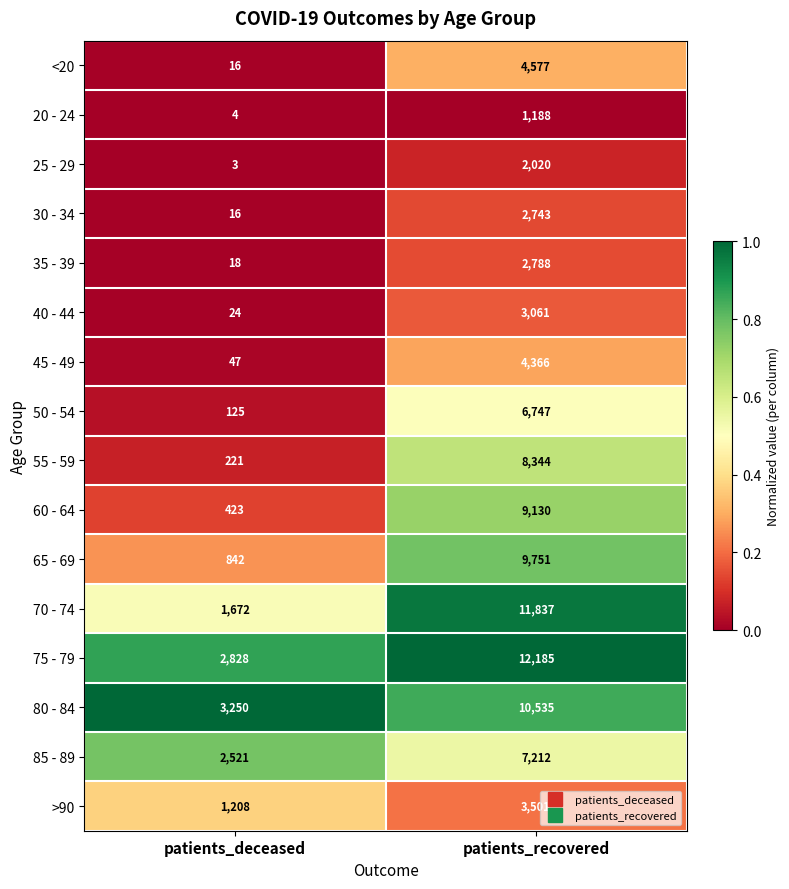

Rank the categories by 40 - 44 value from lowest to highest.

patients_deceased, patients_recovered